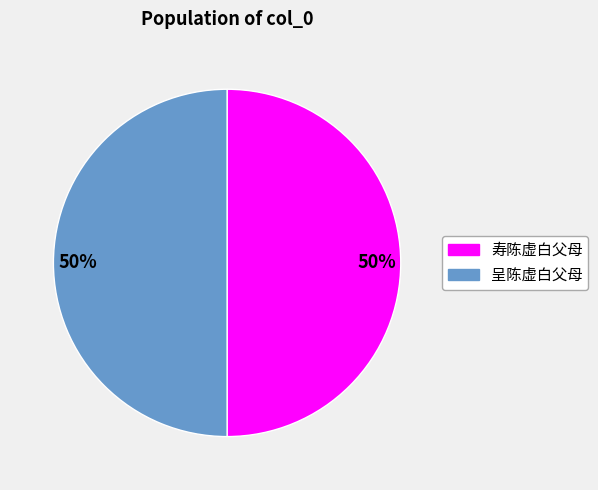

To the nearest percent, what is the average slice percentage?

50%